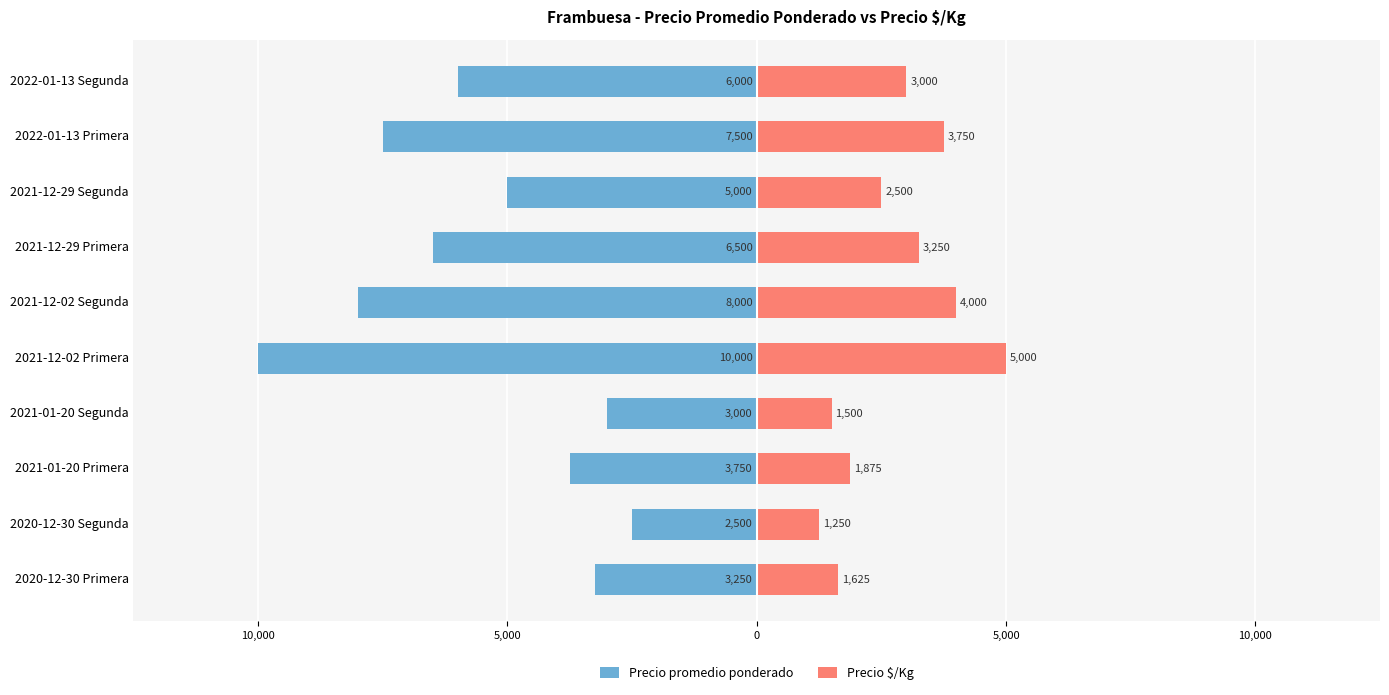

Does the chart contain stacked bars?

No